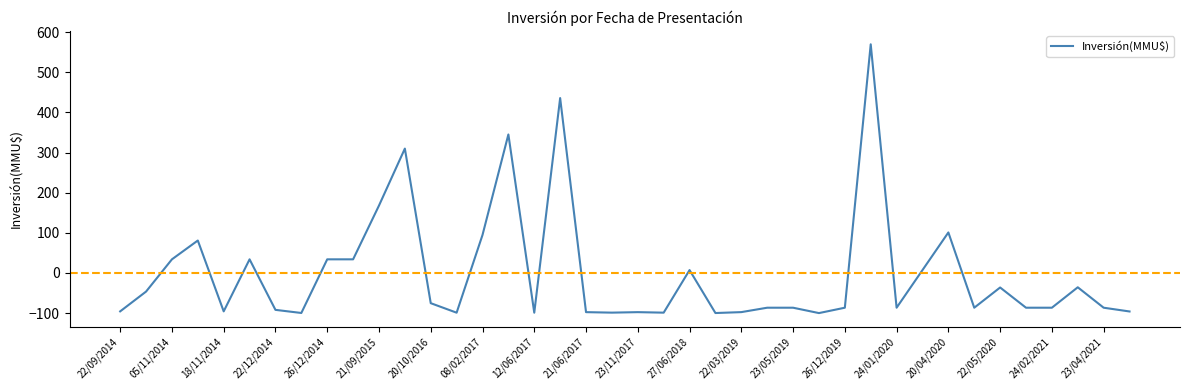

What is the difference between the maximum and second lowest values?

669.5